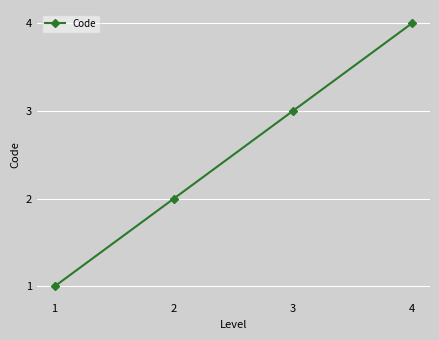

Reading left to right, what are all the values shown in this chart?

1=1	2=2	3=3	4=4